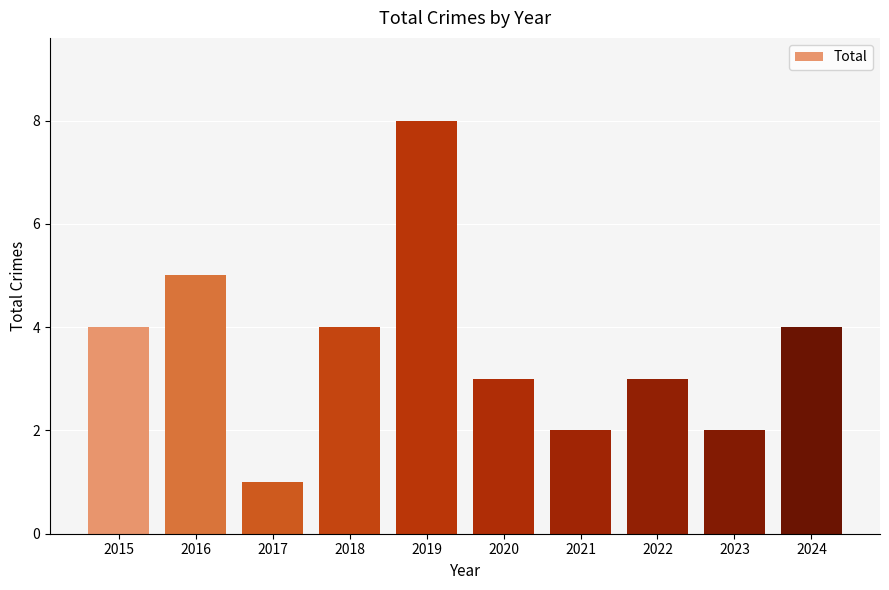

What is the value of the 10th bar from the left?

4